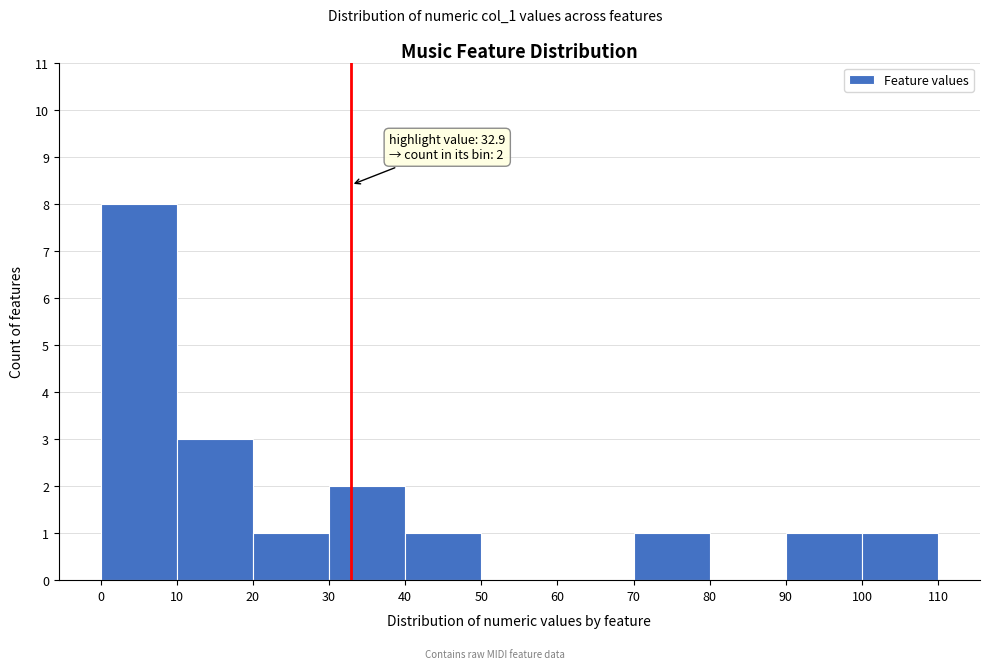

Over which range of the x-axis is the bar tallest?

0 to 10